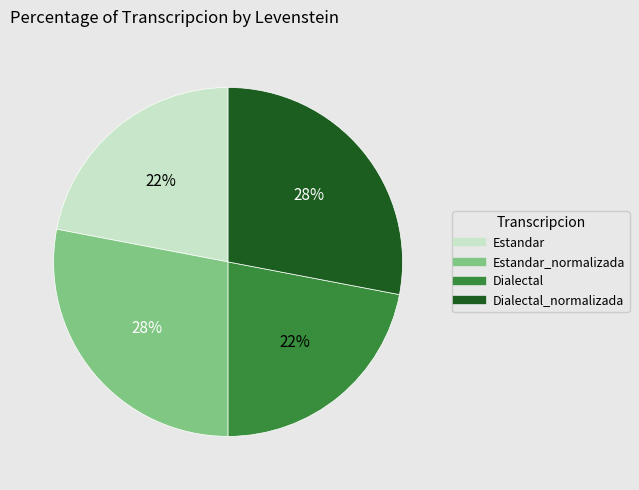

To the nearest percent, what is the average slice percentage?

25%